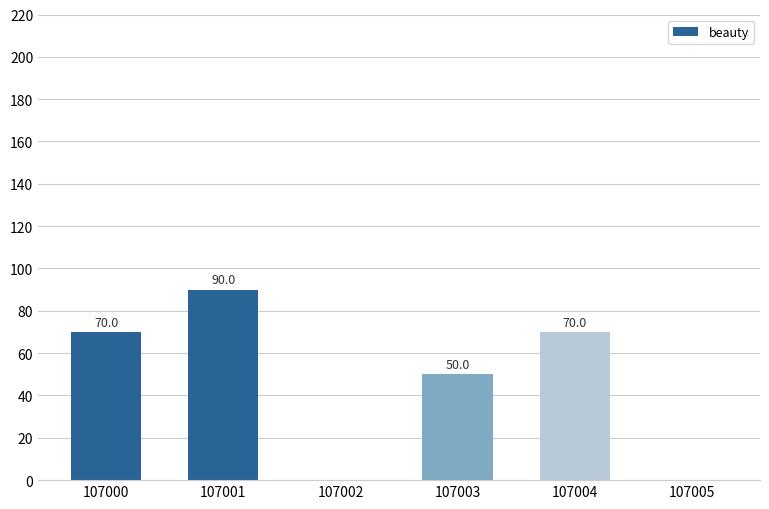

What is the approximate value at 107000, to the nearest 10?

70